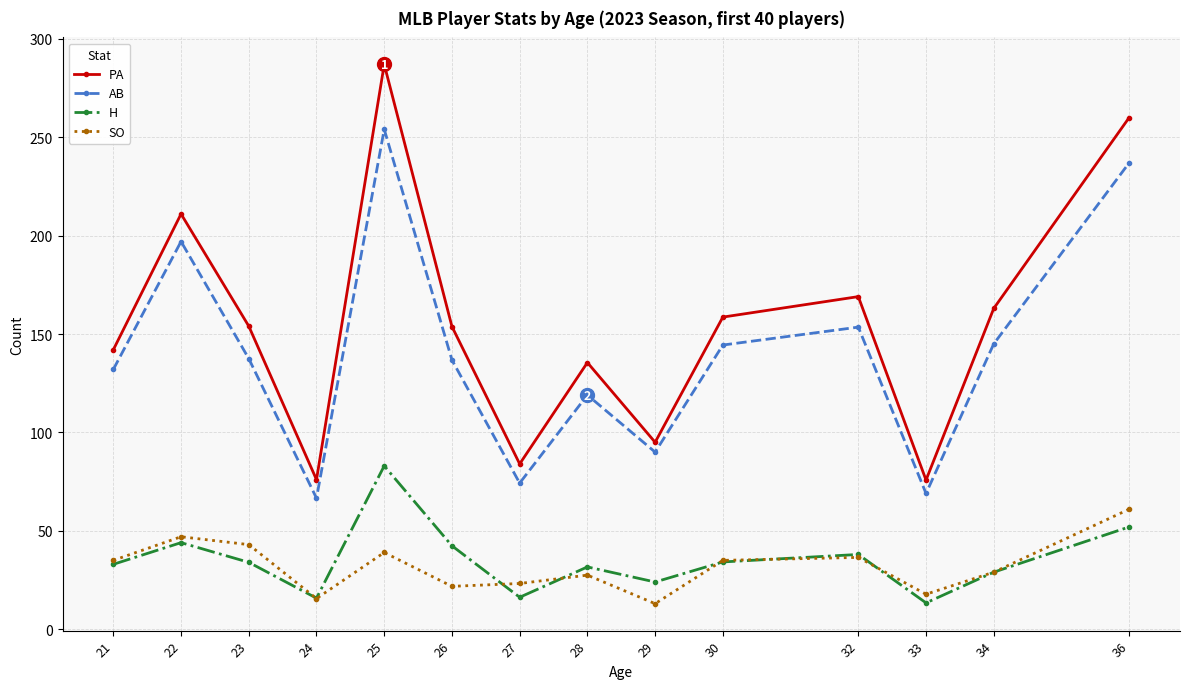

What is the spread (max minus min) of values at 23?

120.0